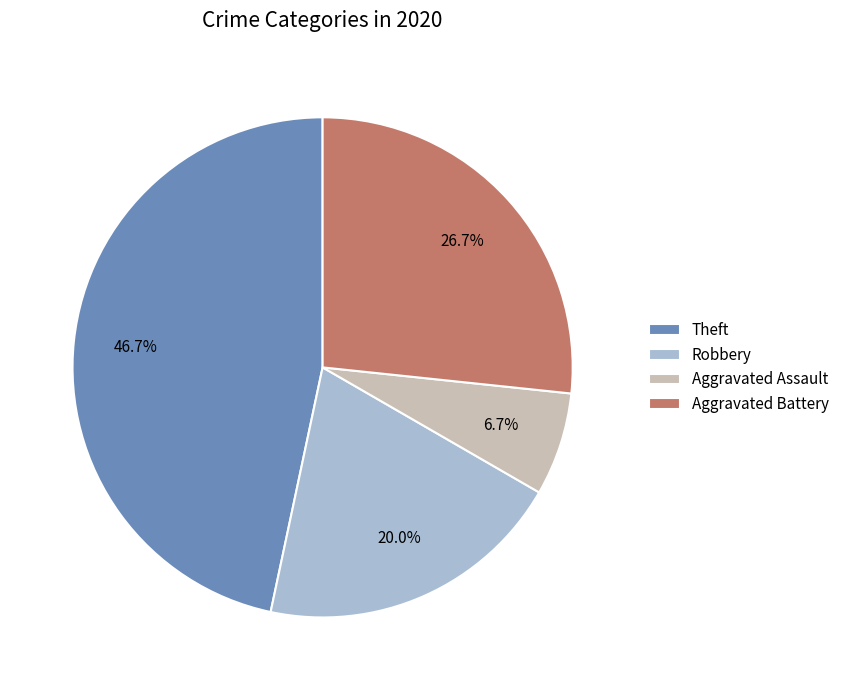

True or false: Aggravated Assault accounts for 12% of the total.

False